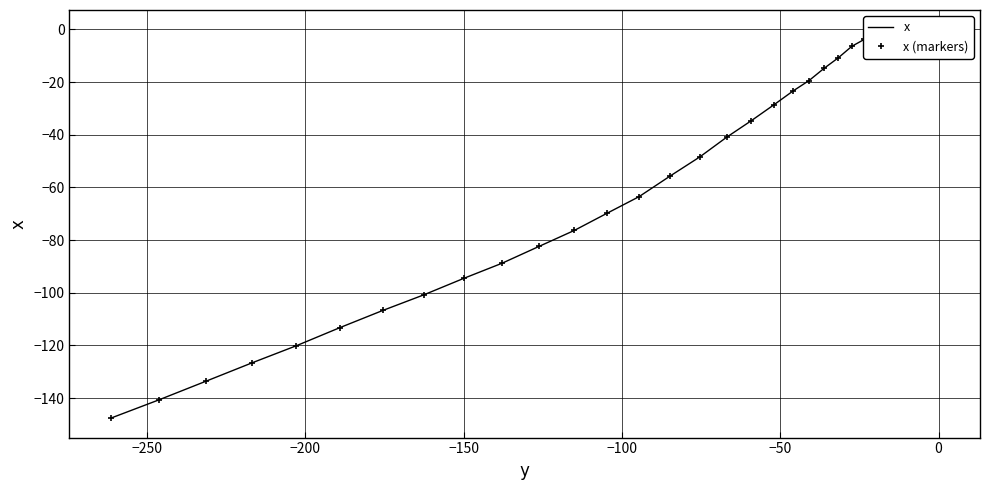

Is it true that x (markers) equals -8.8 at 16?

False